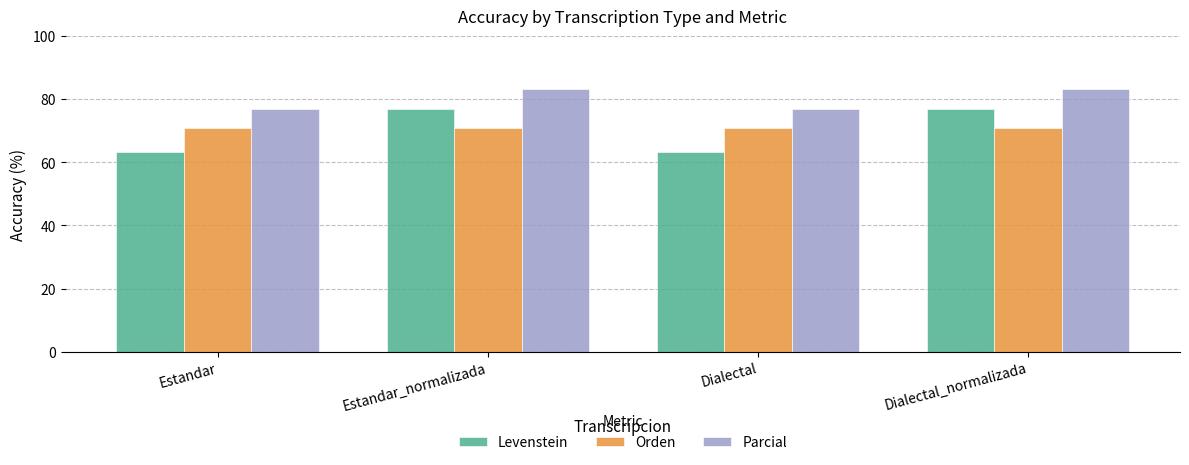

Which series has the widest spread of values?

Levenstein